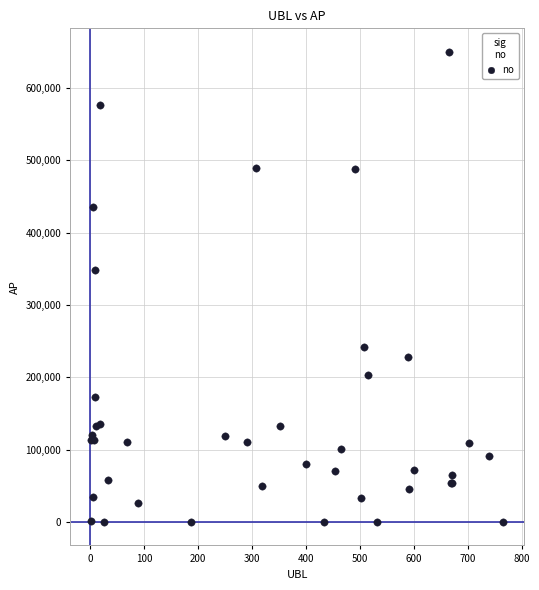

What Y value in the scatter plot is closest to 325018?

348480